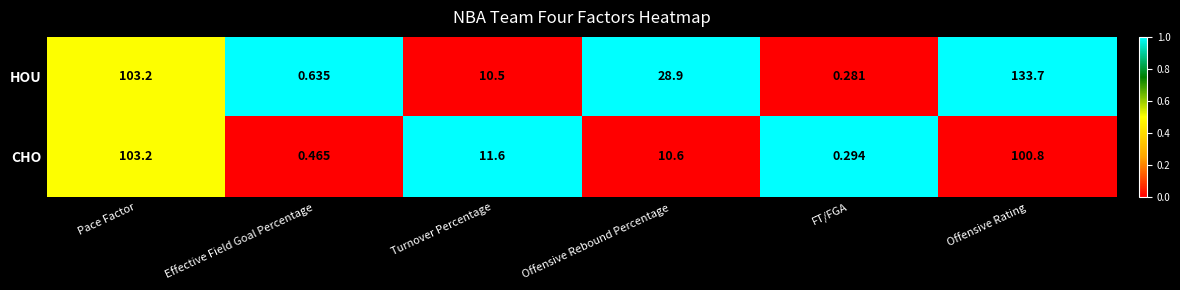

Where does the HOU series first go above 28?

Pace Factor